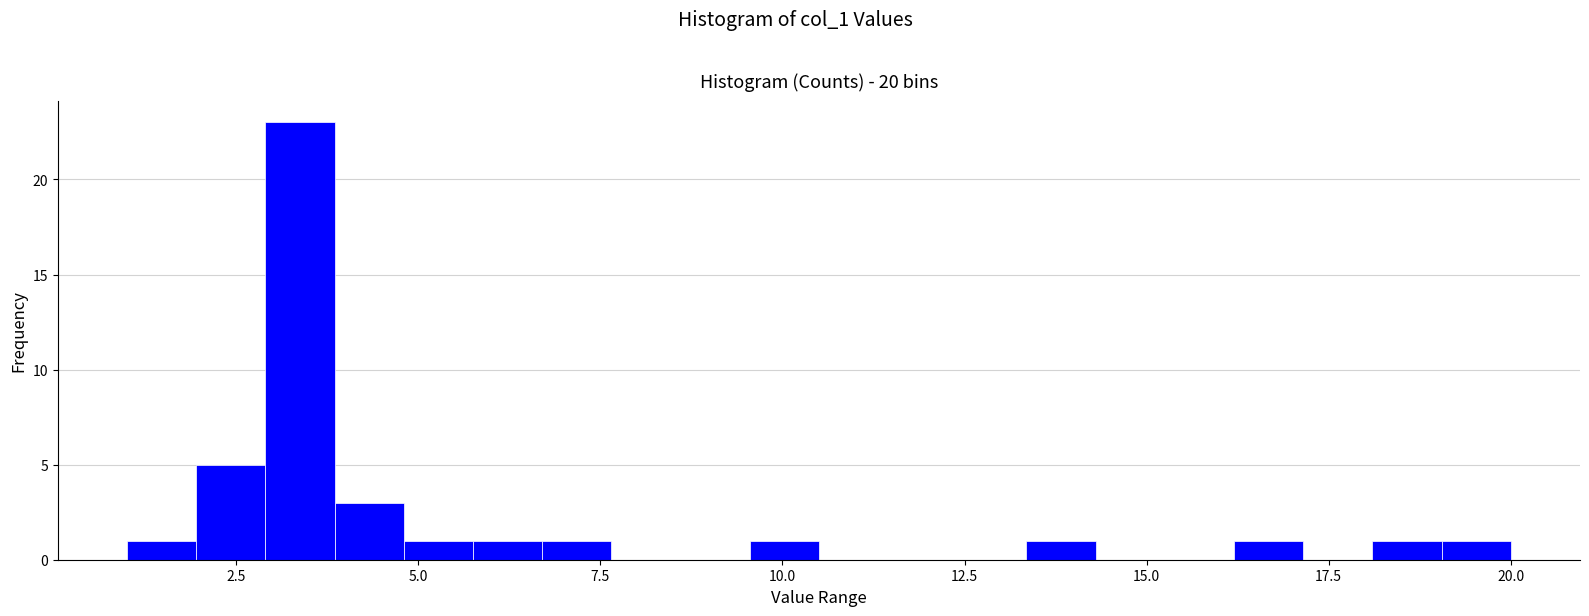

Around what value on the x-axis is the tallest bar? Give the approximate position of its centre, as read against the axis.

3.5